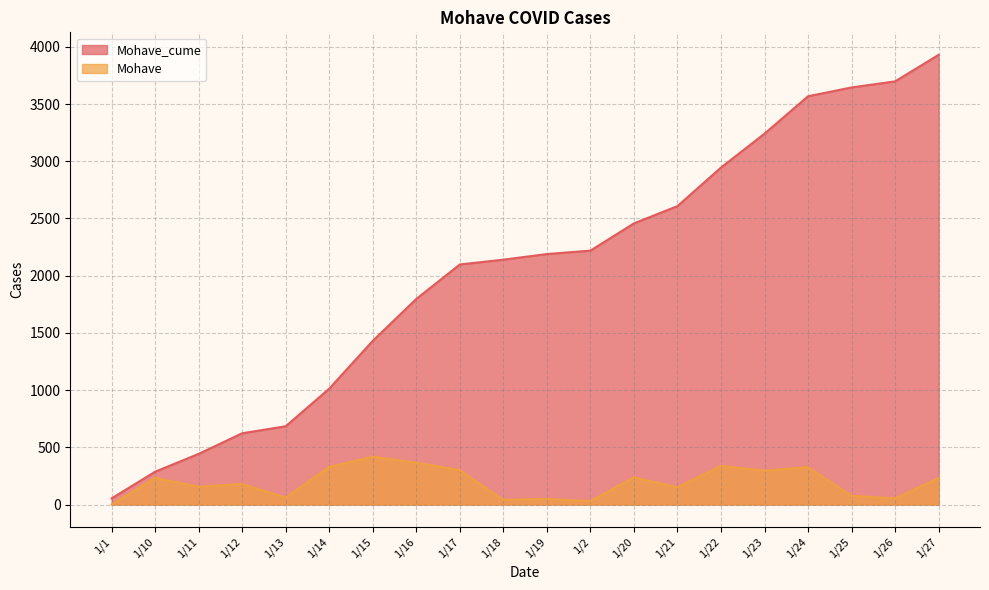

True or false: Mohave and Mohave_cume intersect in this chart.

False